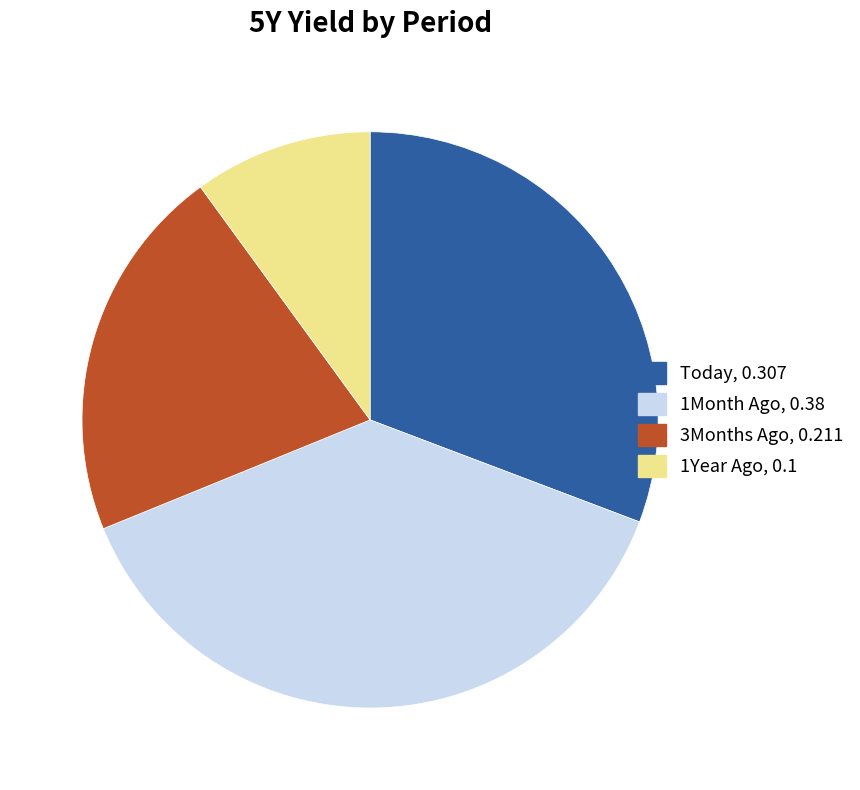

Does 1Year Ago represent more than half of the total?

No